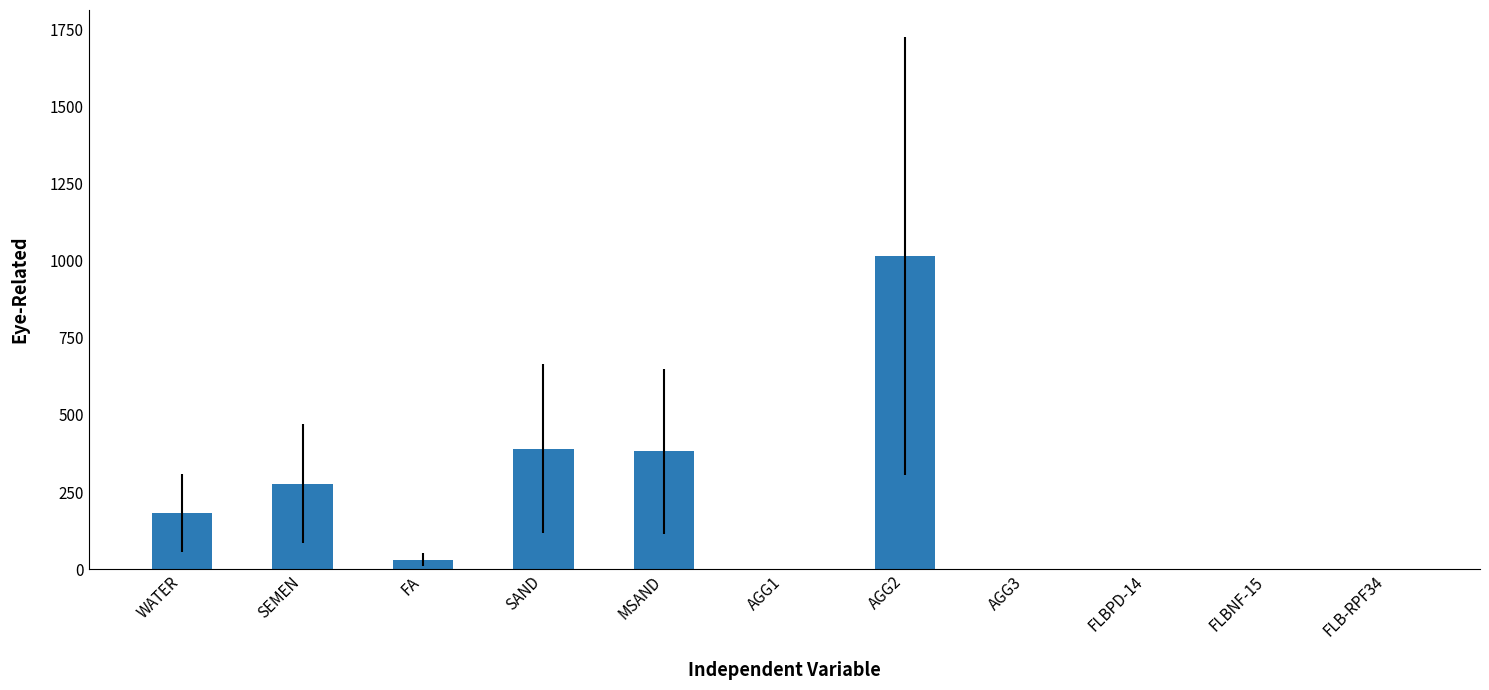

Read the value at MSAND.

382.0